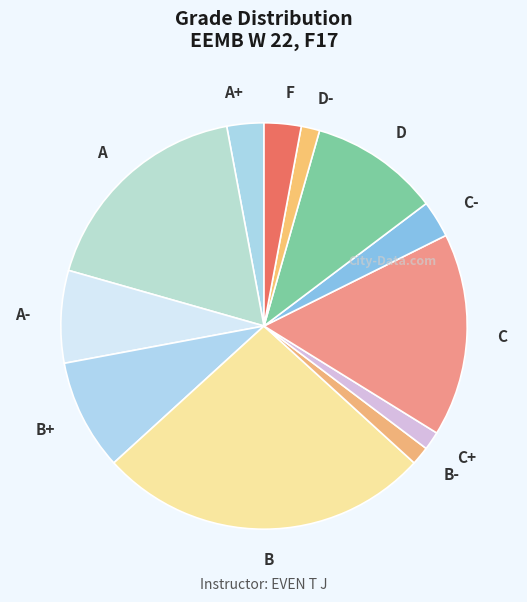

Combined, do C+ and C account for over 50%?

No